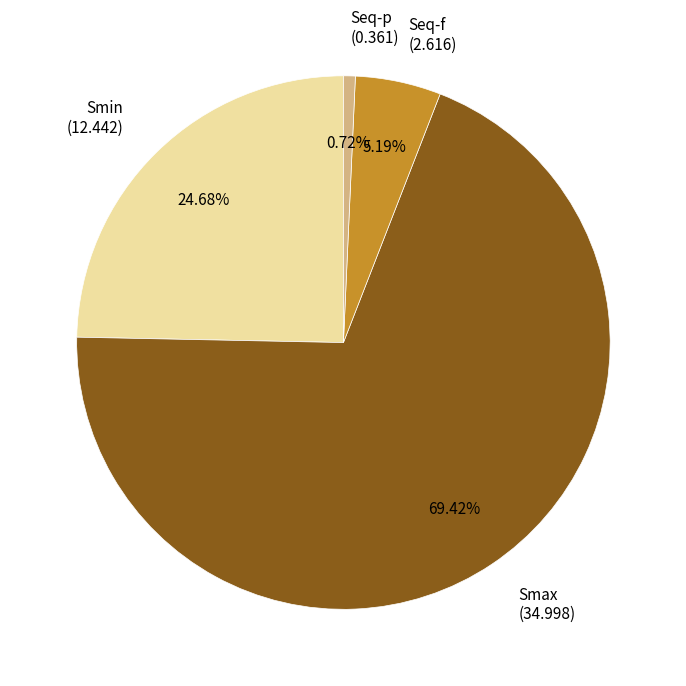

What is the majority slice?

Smax